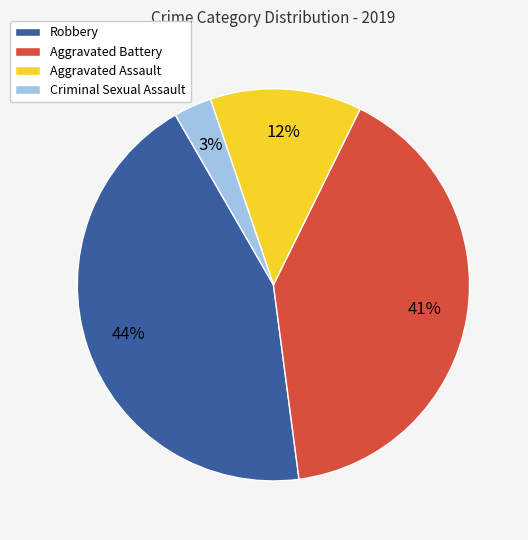

To the nearest percent, what is the difference between the largest and smallest slice percentages?

41%